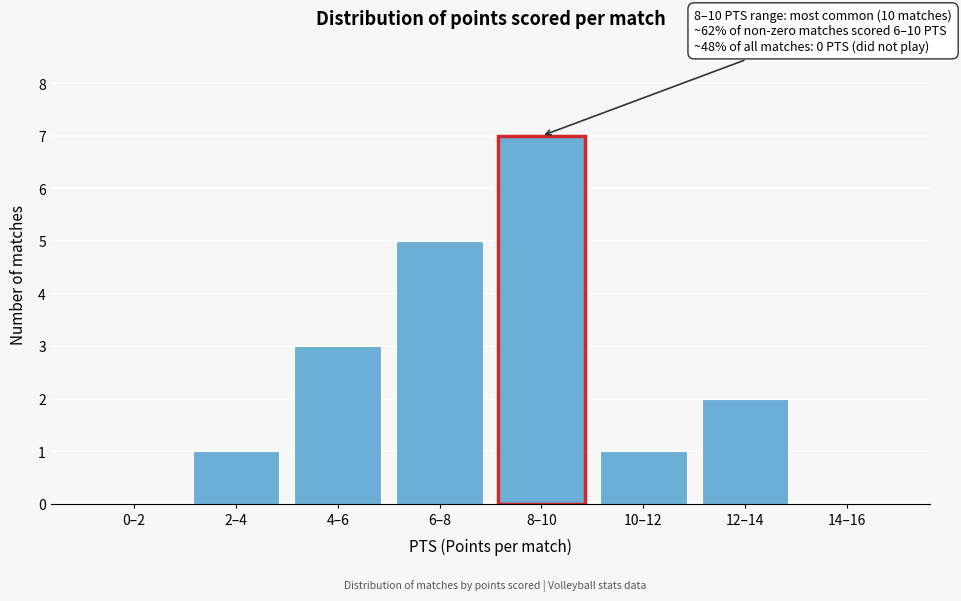

Reading left to right, extract all data points from this chart.

0–2=0	2–4=1	4–6=3	6–8=5	8–10=7	10–12=1	12–14=2	14–16=0